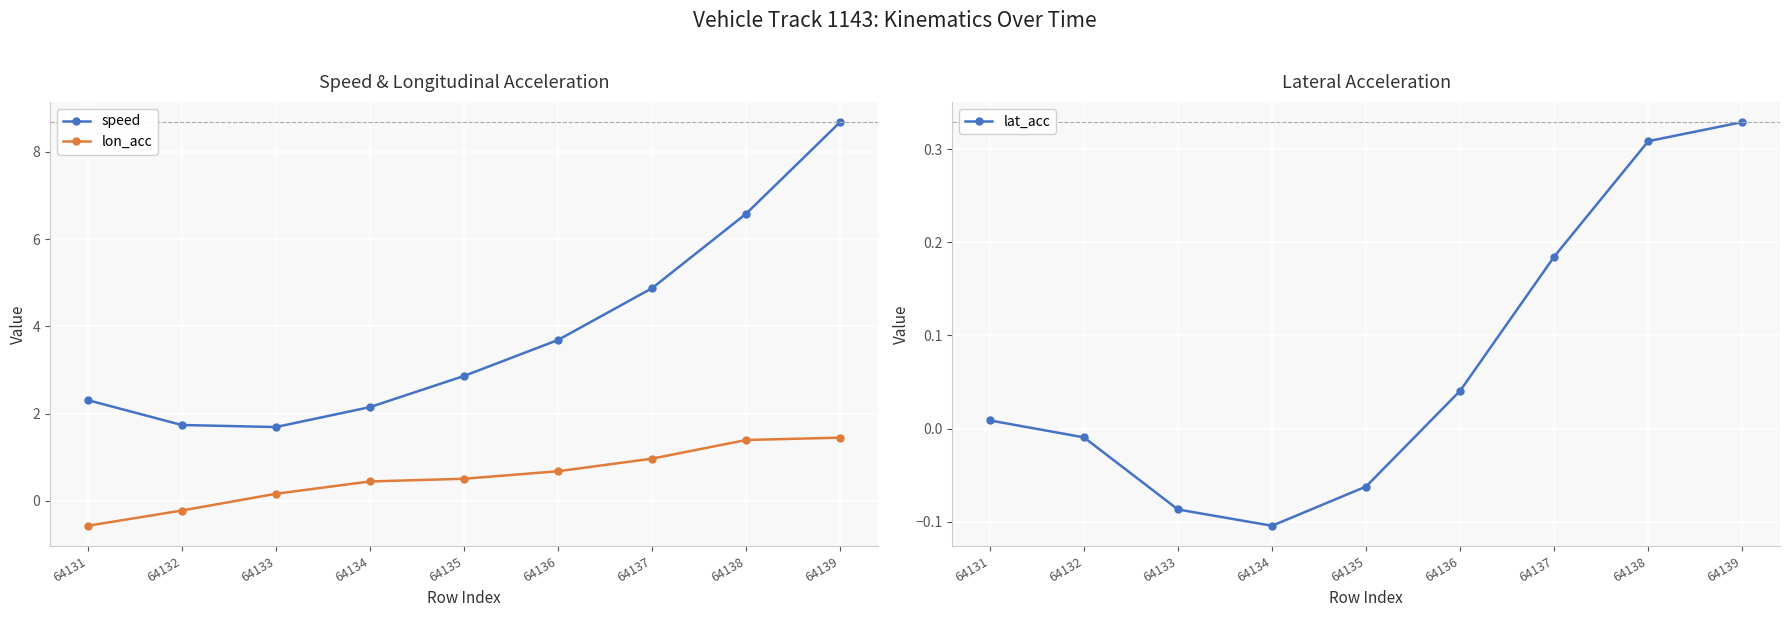

What is the value of the lon_acc point at the 6th from the left?

0.7